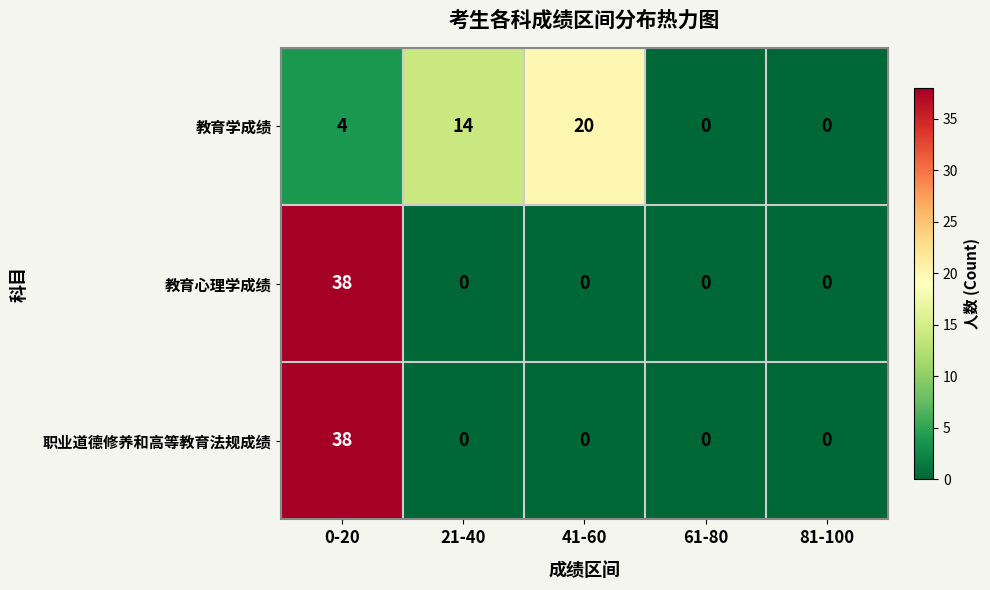

Reading left to right, list all the values displayed in this chart.

教育学成绩: 4	14	20	0	0
教育心理学成绩: 38	0	0	0	0
职业道德修养和高等教育法规成绩: 38	0	0	0	0